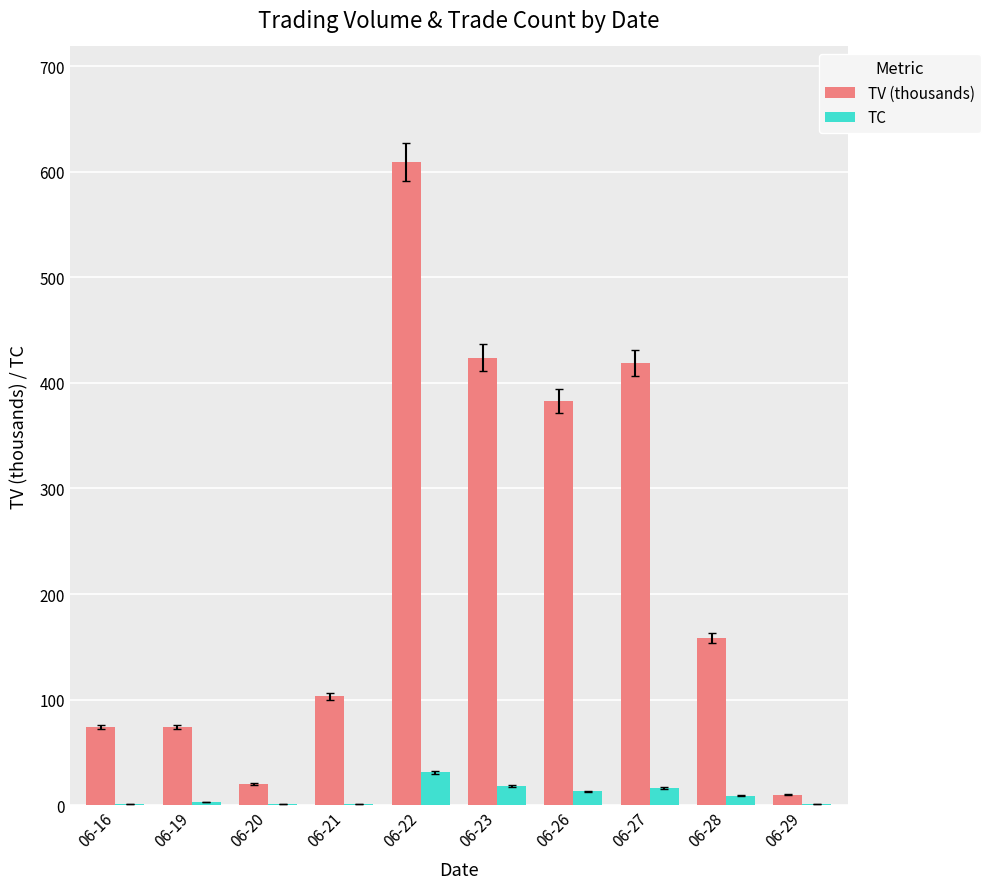

Count the number of data series in this chart.

2